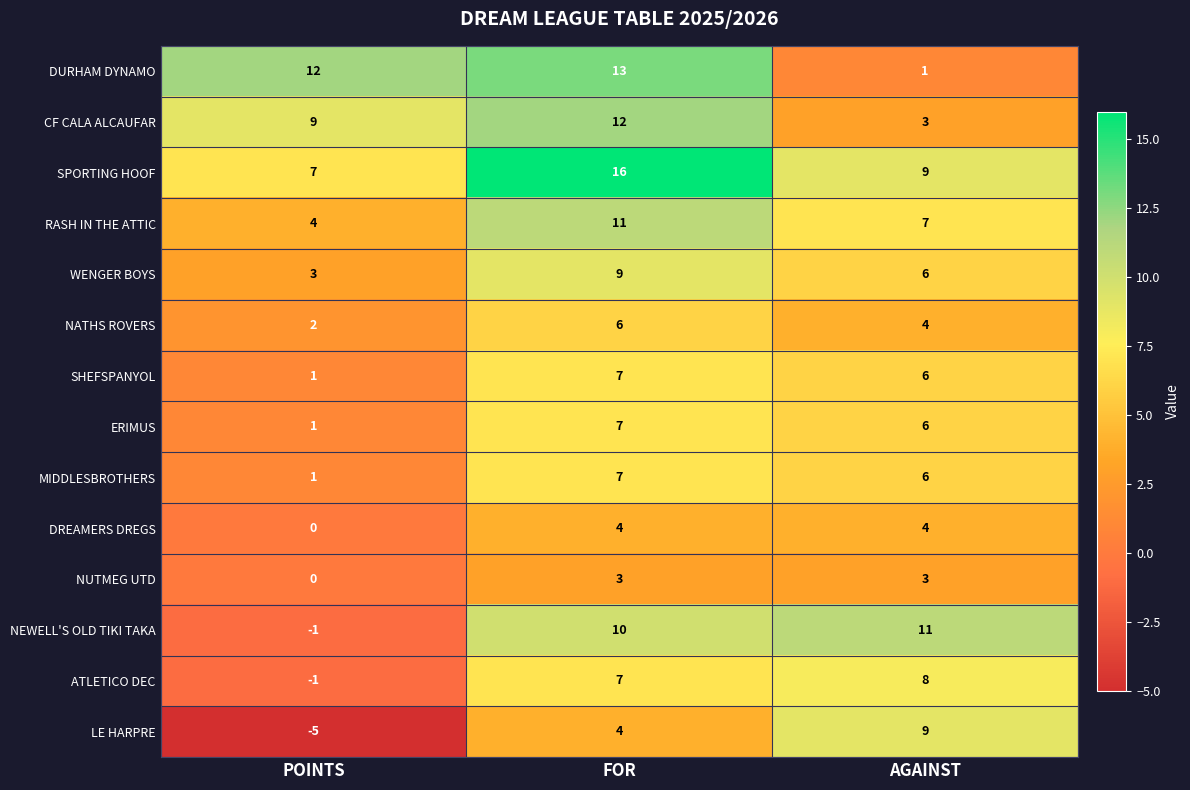

Count the number of categories in the chart.

3